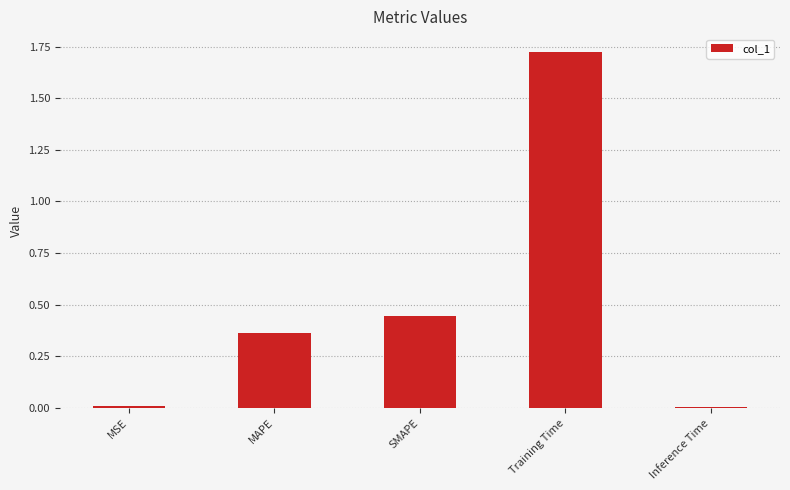

Which label corresponds to the largest value in the chart?

Training Time